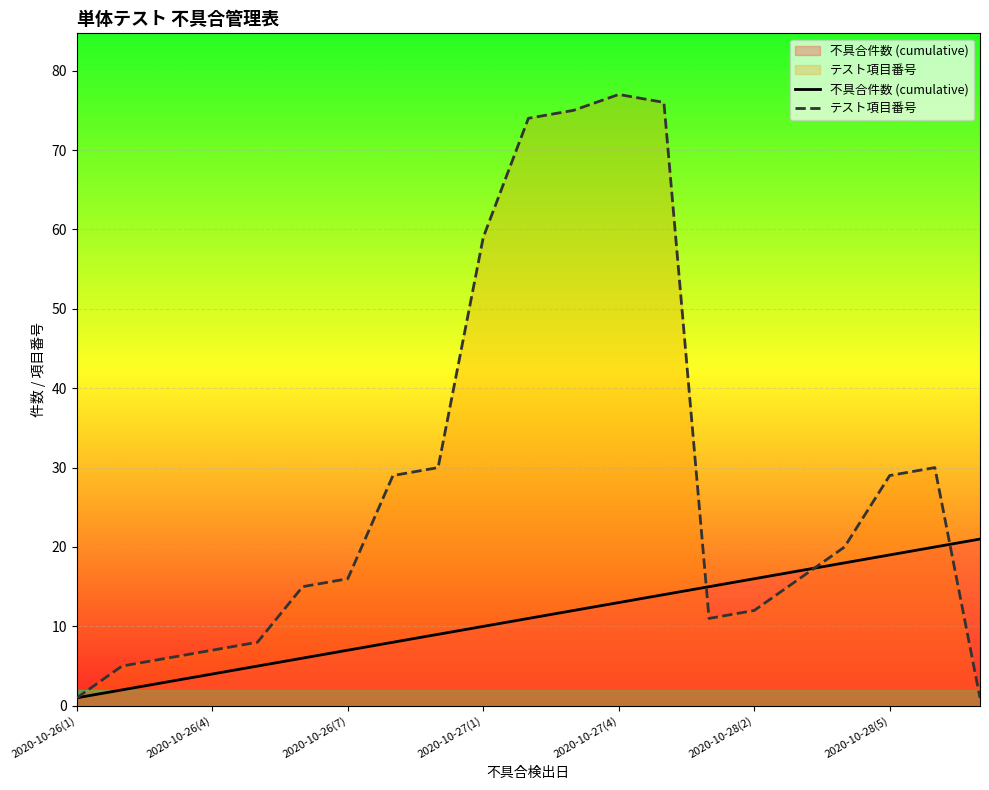

List the series in order of their overall mean, highest first.

テスト項目番号, 不具合件数 (cumulative)